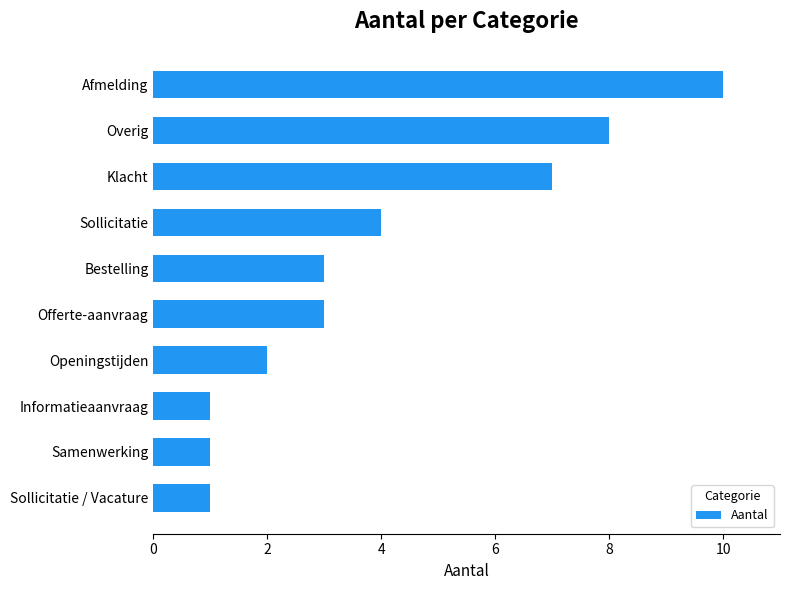

What is the ratio of the value at Samenwerking to the value at Offerte-aanvraag?

0.3